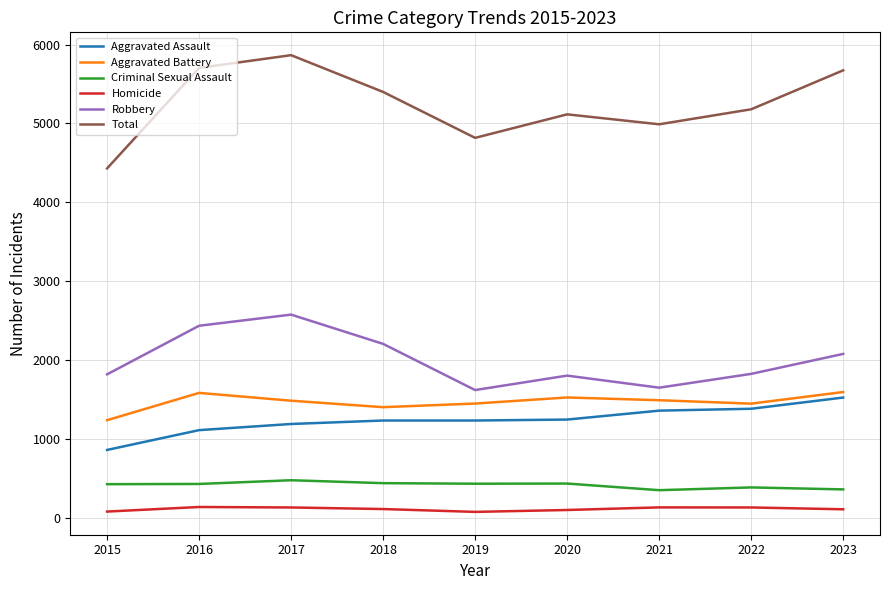

Which series has the largest total across all categories?

Total